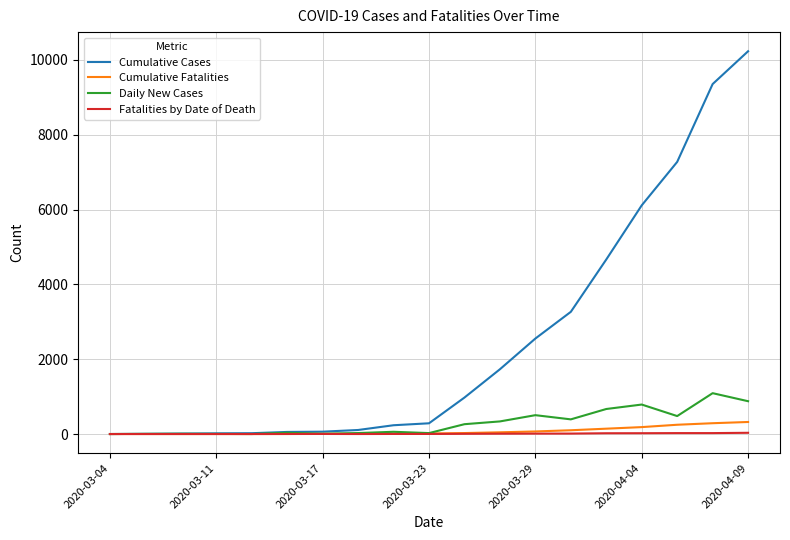

At how many categories does at least one series exceed 2647?

6